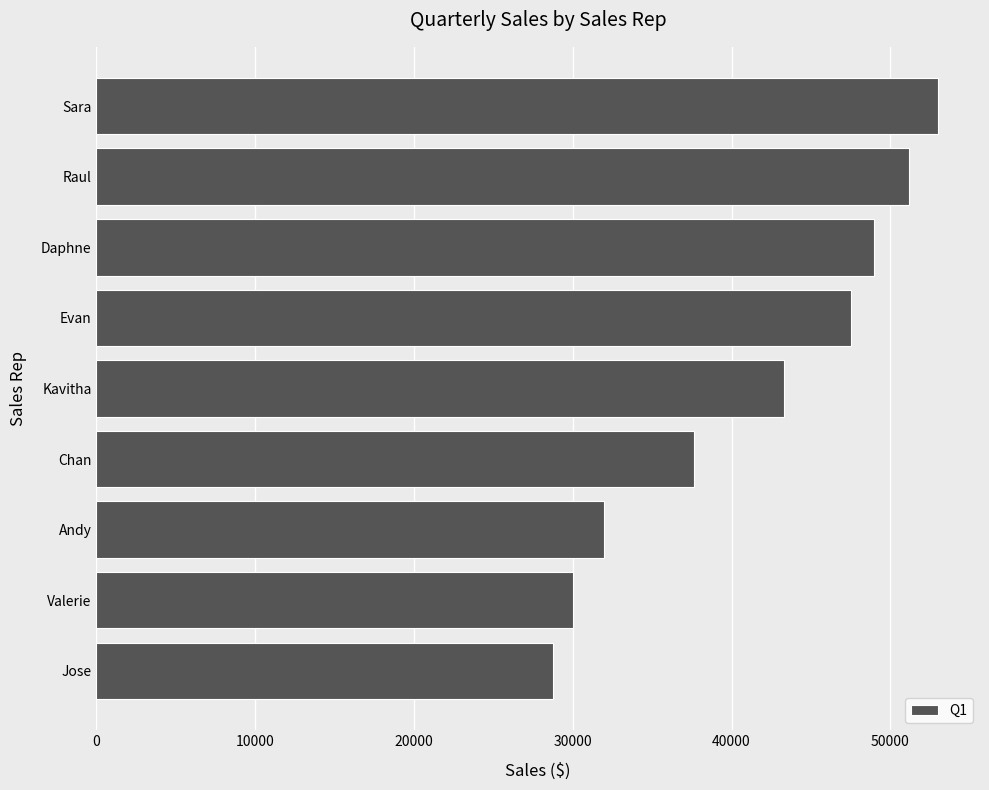

What is the sum of all values?

372360